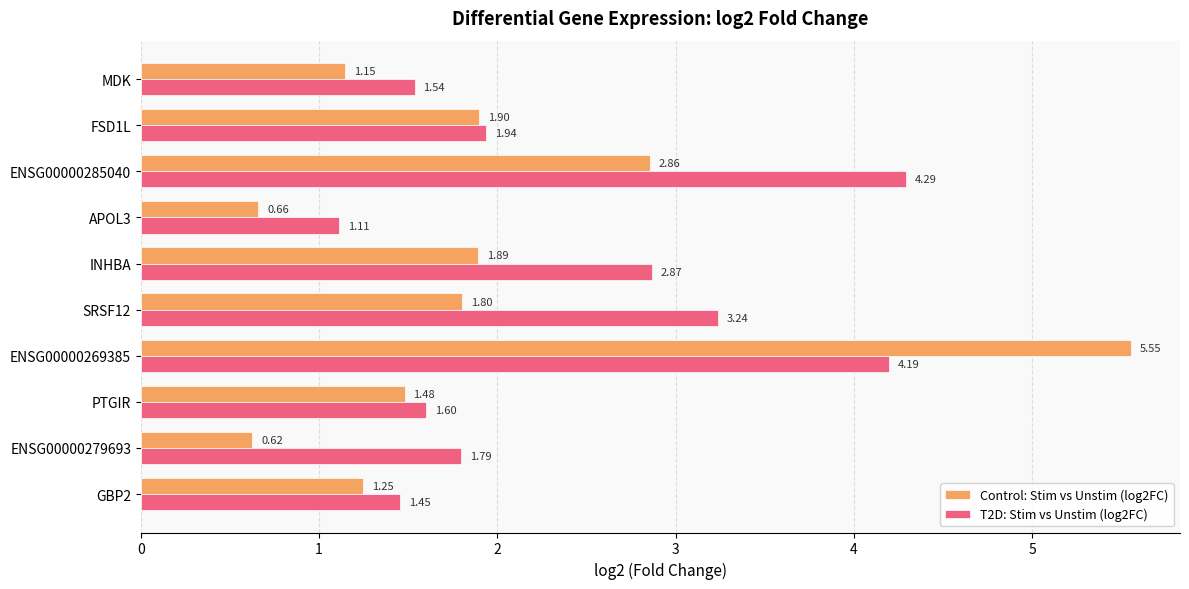

At which category is the sum across all series the highest?

ENSG00000269385